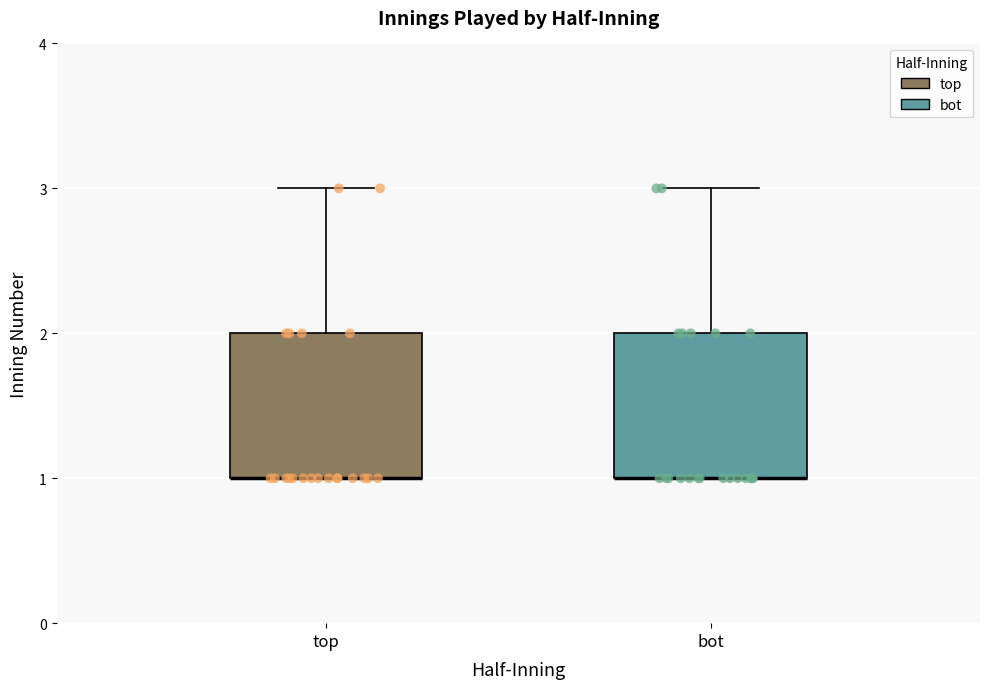

Reading left to right, read every box against the y-axis: the position of its median line, the range the box covers, and the ends of its whiskers. The values are not printed on the chart, so give them approximately, as read against the axis.

top: median 1 (drawn on the box's lower edge), box 1 to 2, whiskers 1 to 3
bot: median 1 (drawn on the box's lower edge), box 1 to 2, whiskers 1 to 3